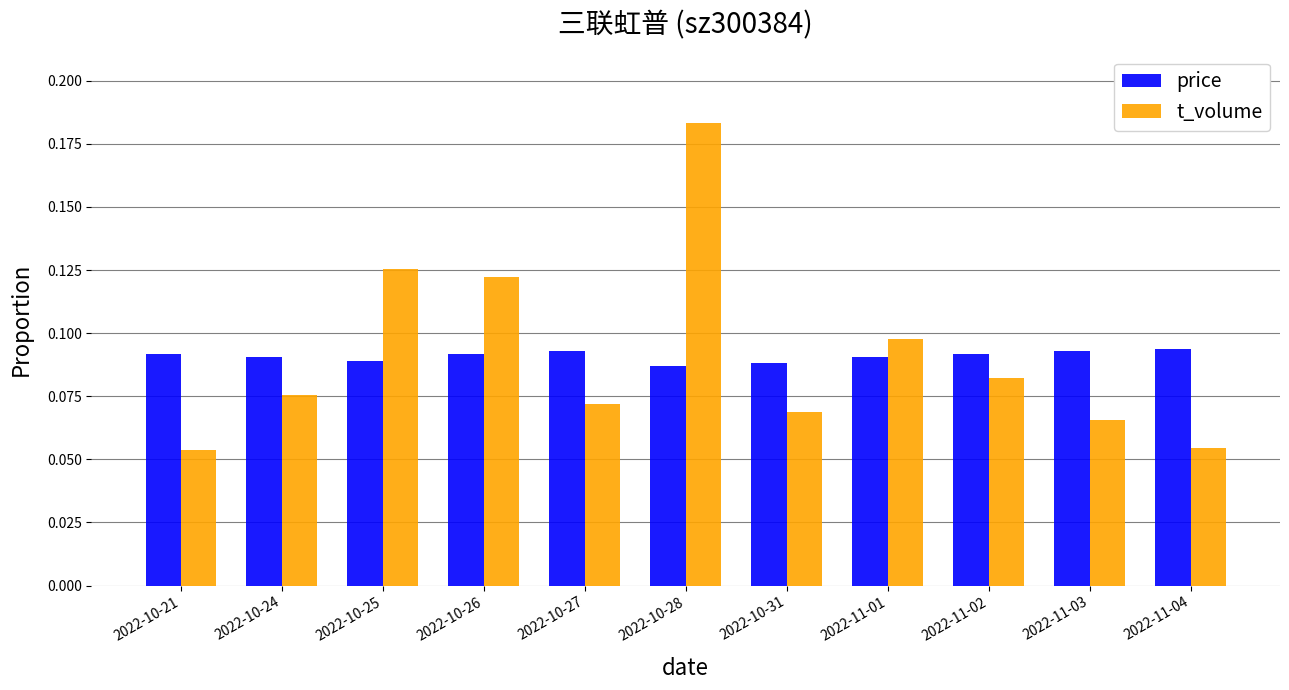

List the series in order of their peak value, highest first.

t_volume, price